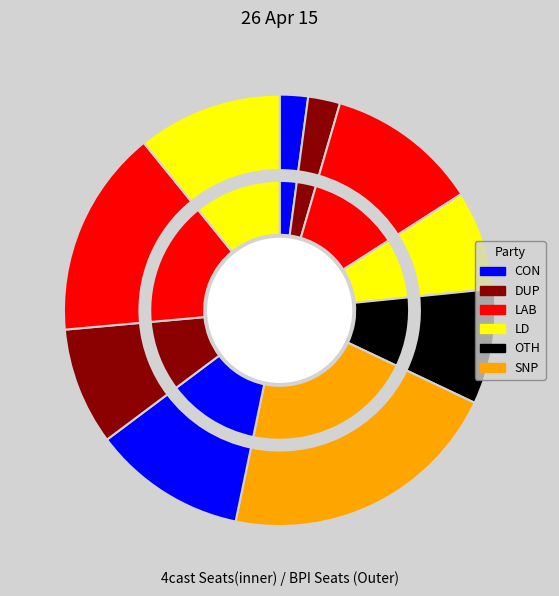

Is there a majority slice in this chart?

No